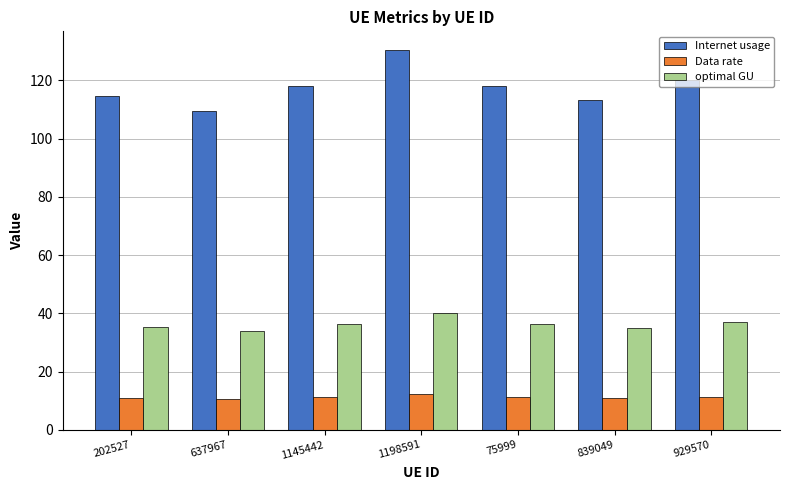

Rank the series by their average value, from highest to lowest.

Internet usage, optimal GU, Data rate